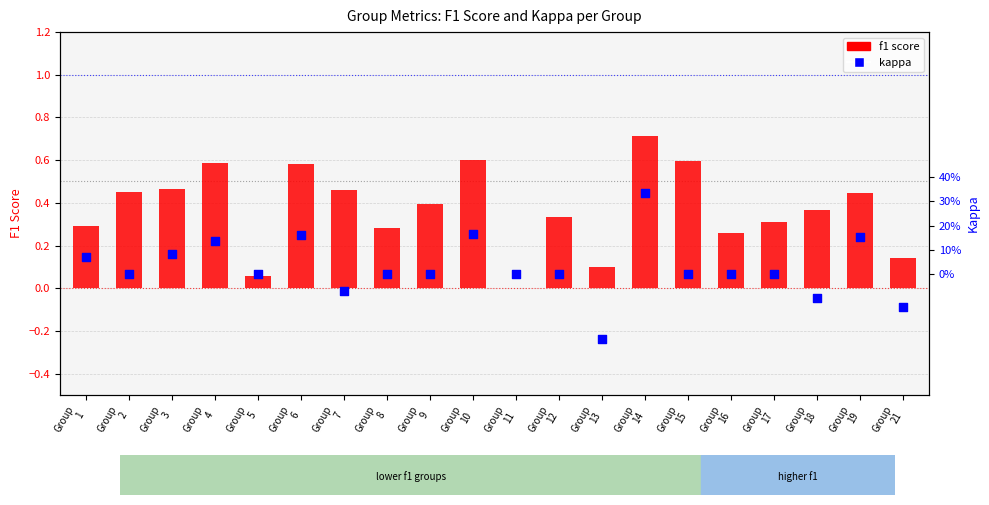

Which series has the largest Y range (max minus min)?

f1 score